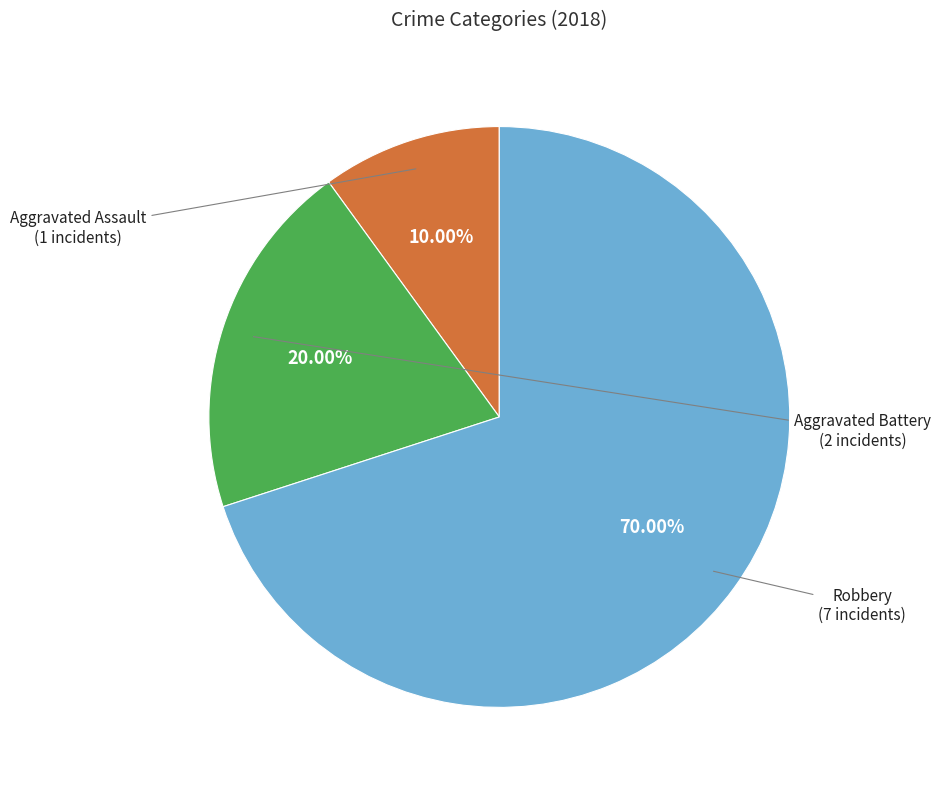

Is there a majority slice in this chart?

Yes